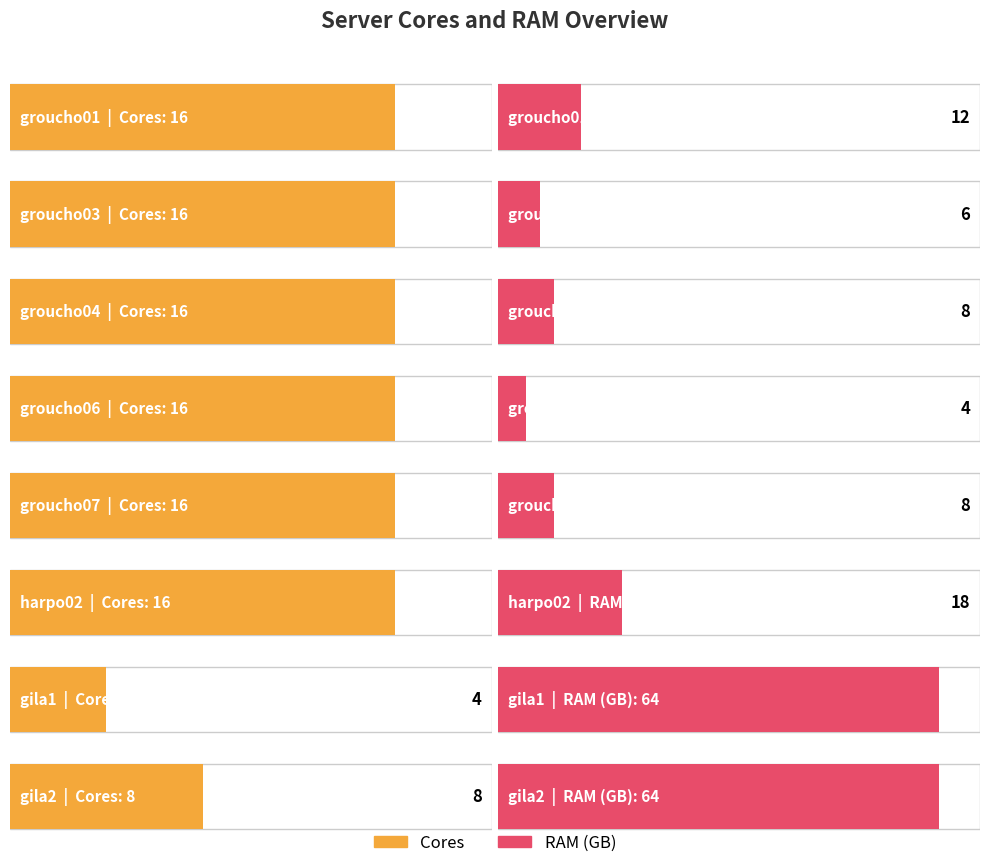

How many groups of bars are there?

8